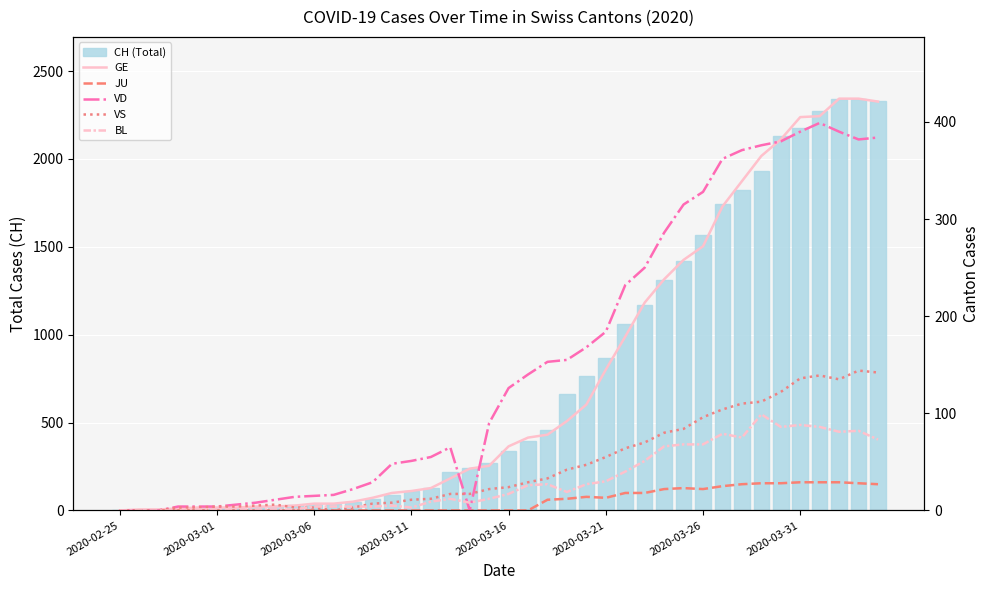

Is the value of BL at 20 greater than the value of JU at 37?

No